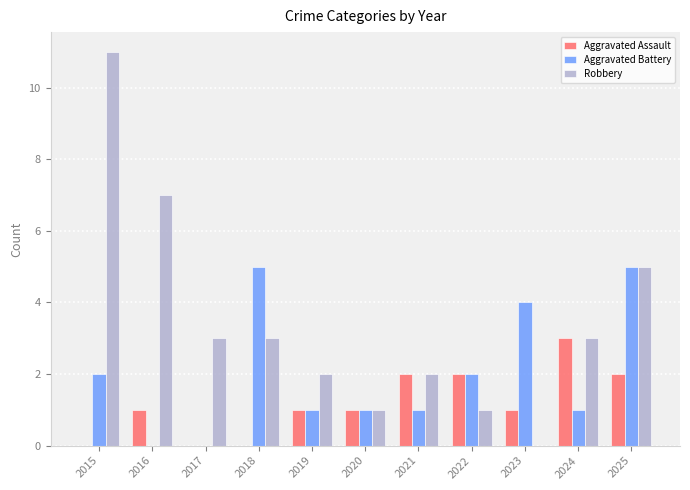

Is it true that Aggravated Assault equals 2 at 2016?

False